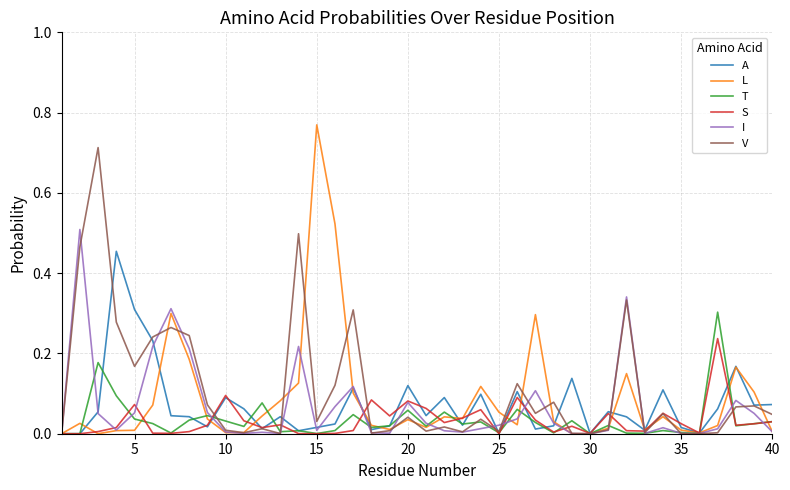

Which series has the widest spread of values?

L